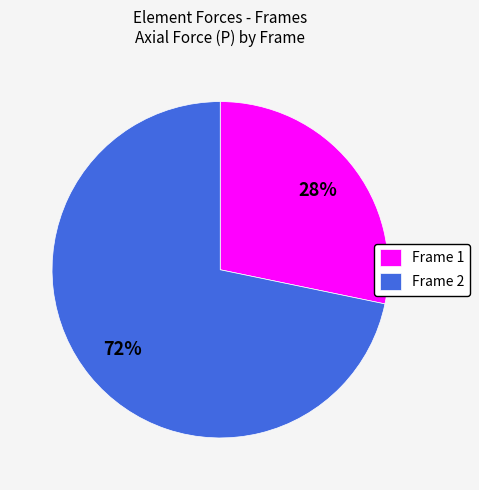

Approximately how many times larger is the value at Frame 1 compared to Frame 2?

0.4